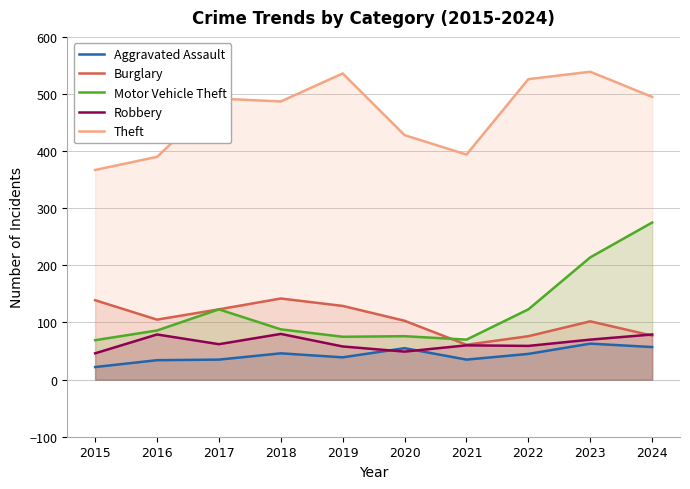

Does the chart have visible grid lines?

Yes